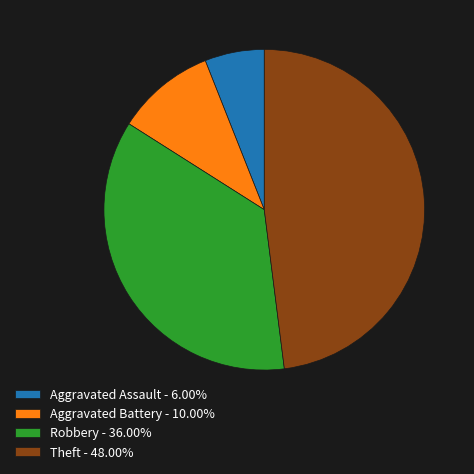

Does Aggravated Assault - 6.00% represent more than half of the total?

No